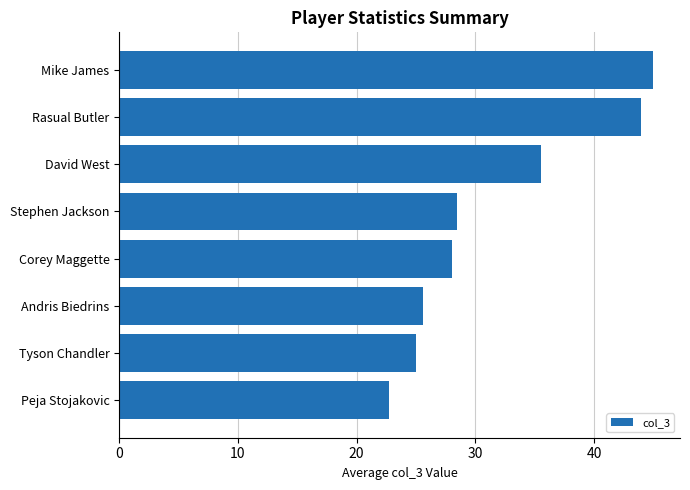

What is the difference between the second highest and second lowest values?

19.0